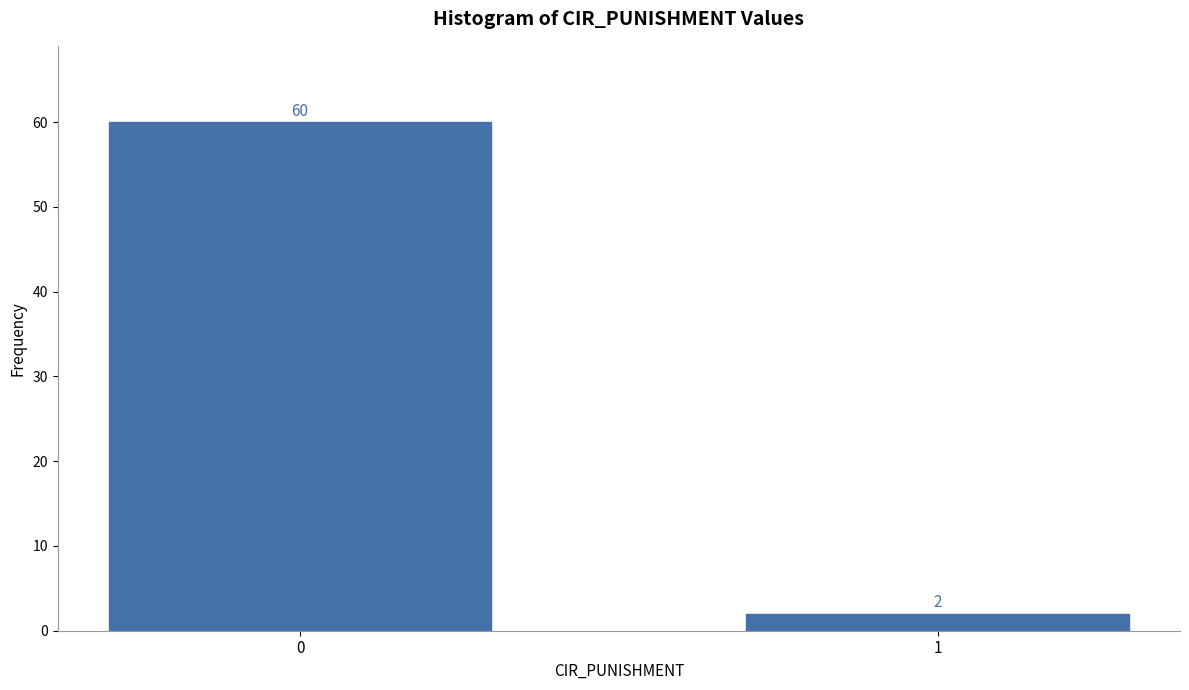

Reading left to right, transcribe all the data shown in this chart.

60	2